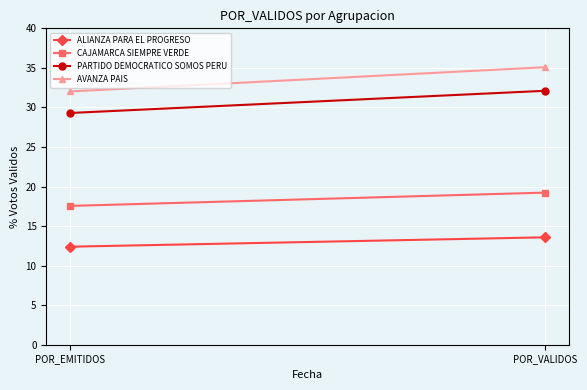

At which label does CAJAMARCA SIEMPRE VERDE first exceed 19?

POR_VALIDOS